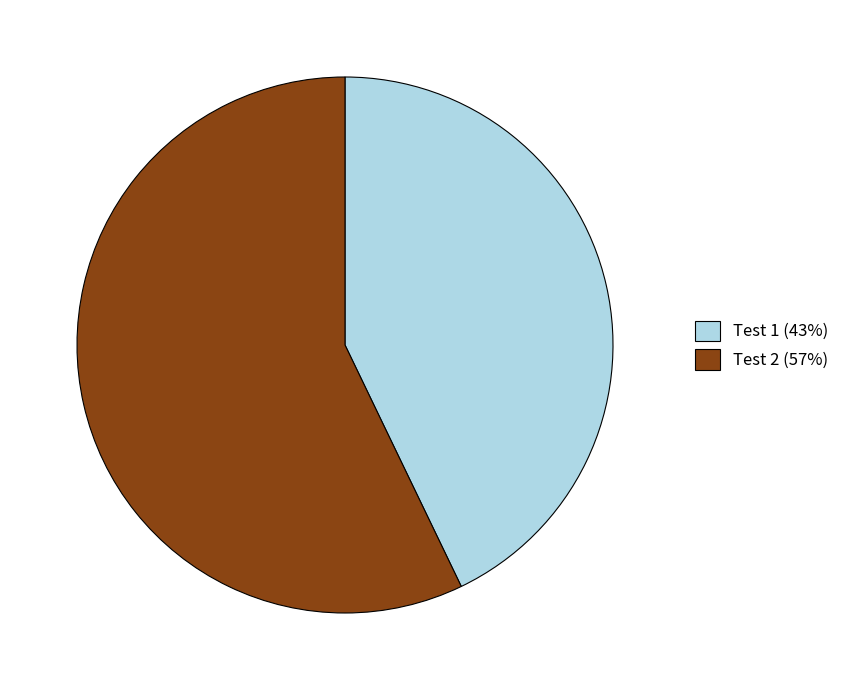

Count the number of slices in the pie.

2